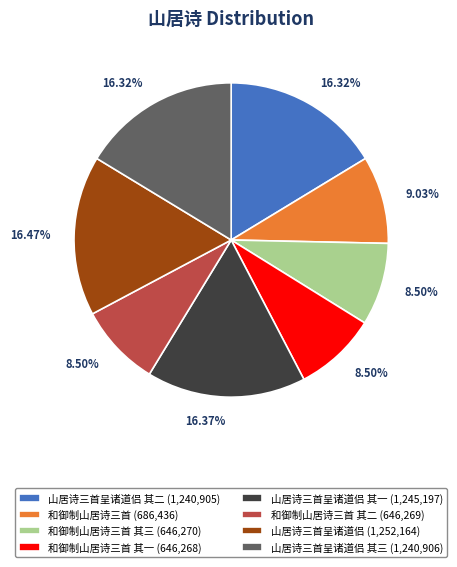

Approximately how many times larger is the value at 和御制山居诗三首 其三 (646,270) compared to 山居诗三首呈诸道侣 其二 (1,240,905)?

0.5